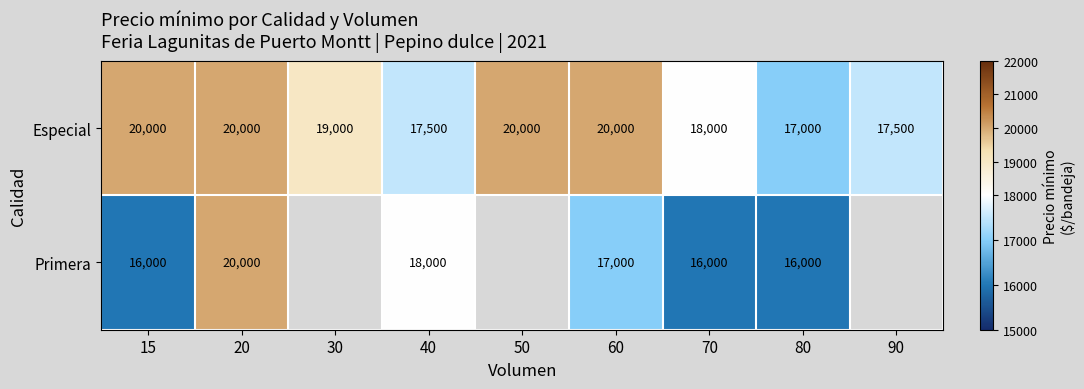

At 80, list the series in order from largest to smallest.

Especial, Primera